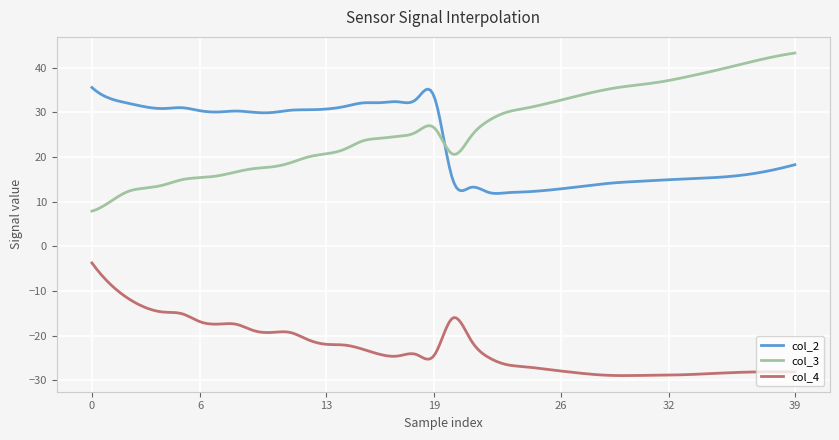

Which series has the largest range (max minus min)?

col_3